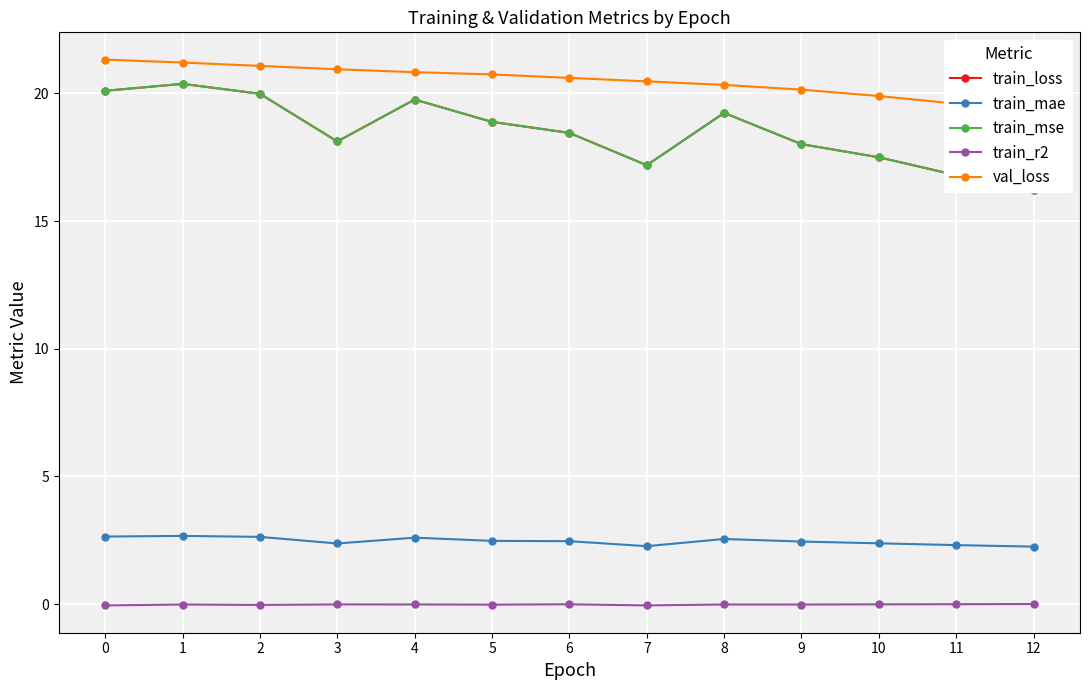

What is the maximum value for val_loss?

21.3